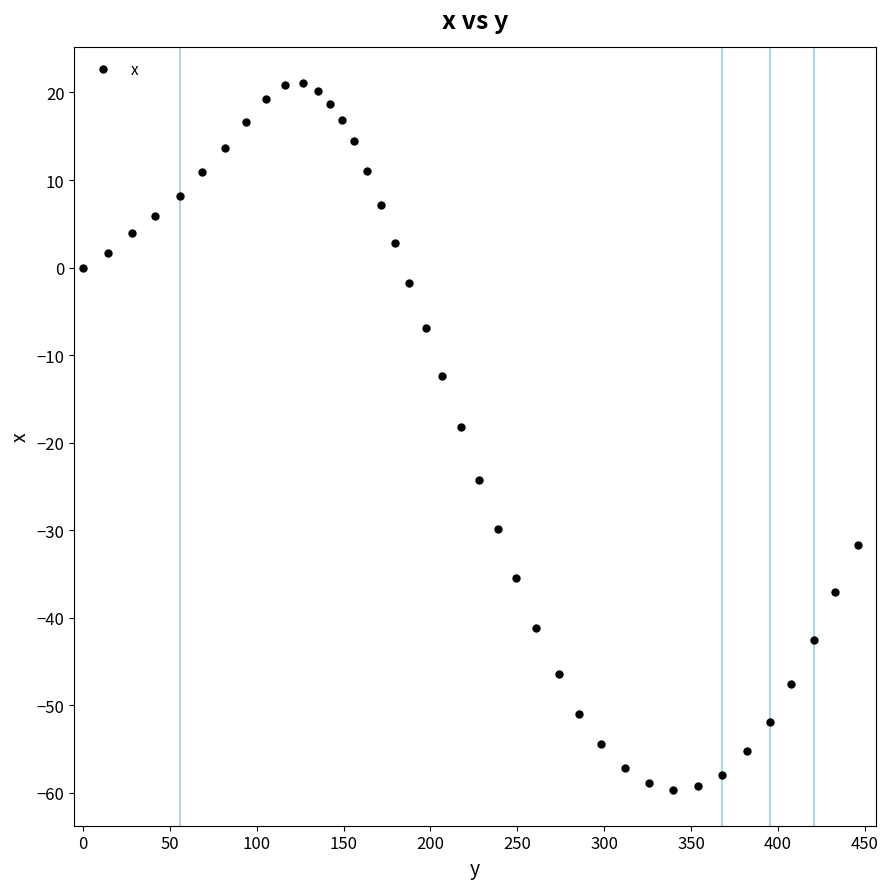

What is the difference between the second highest and minimum values?

80.5